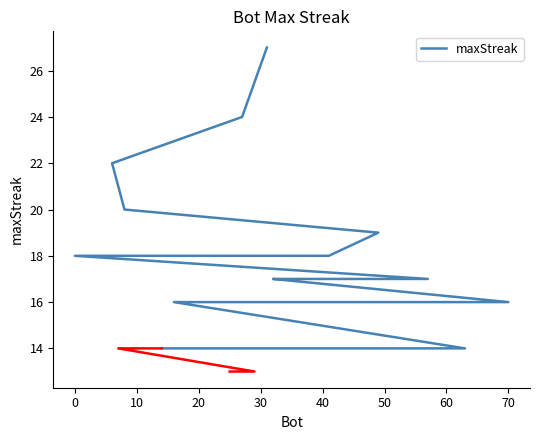

What is the average value?

18